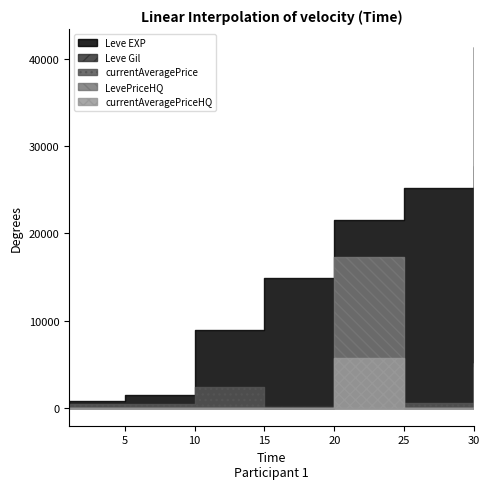

Is the value of currentAveragePriceHQ at 10 greater than the value of currentAveragePrice at 15?

No